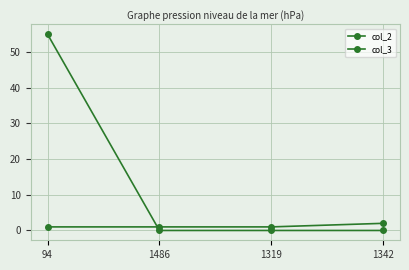

What is the difference between the col_3 values at 94 and 1319?

55